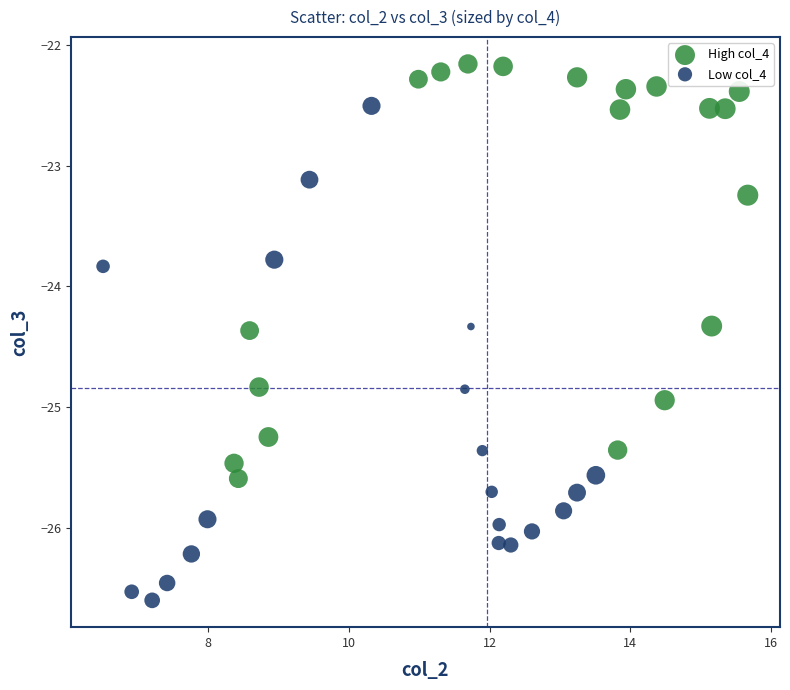

Which series contains the lowest Y value?

Low col_4